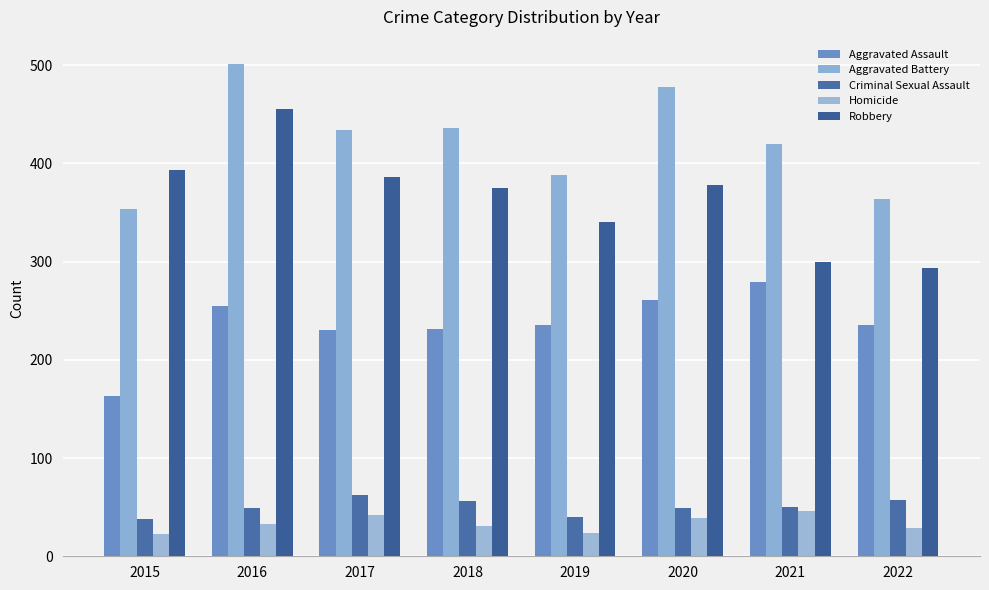

What is the maximum value shown in the chart?

501